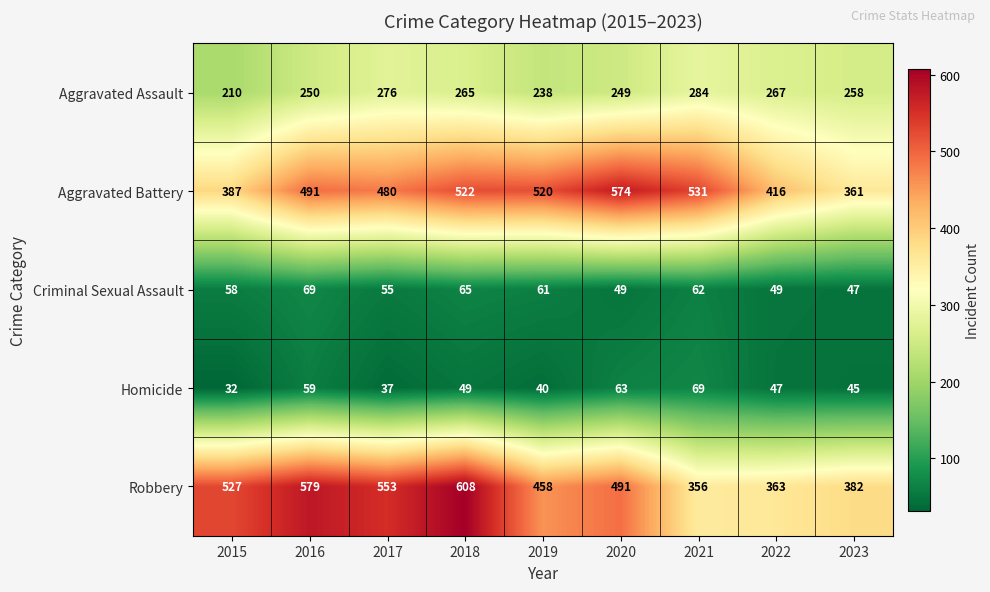

Which series changed the most between 2020 and 2021?

Robbery